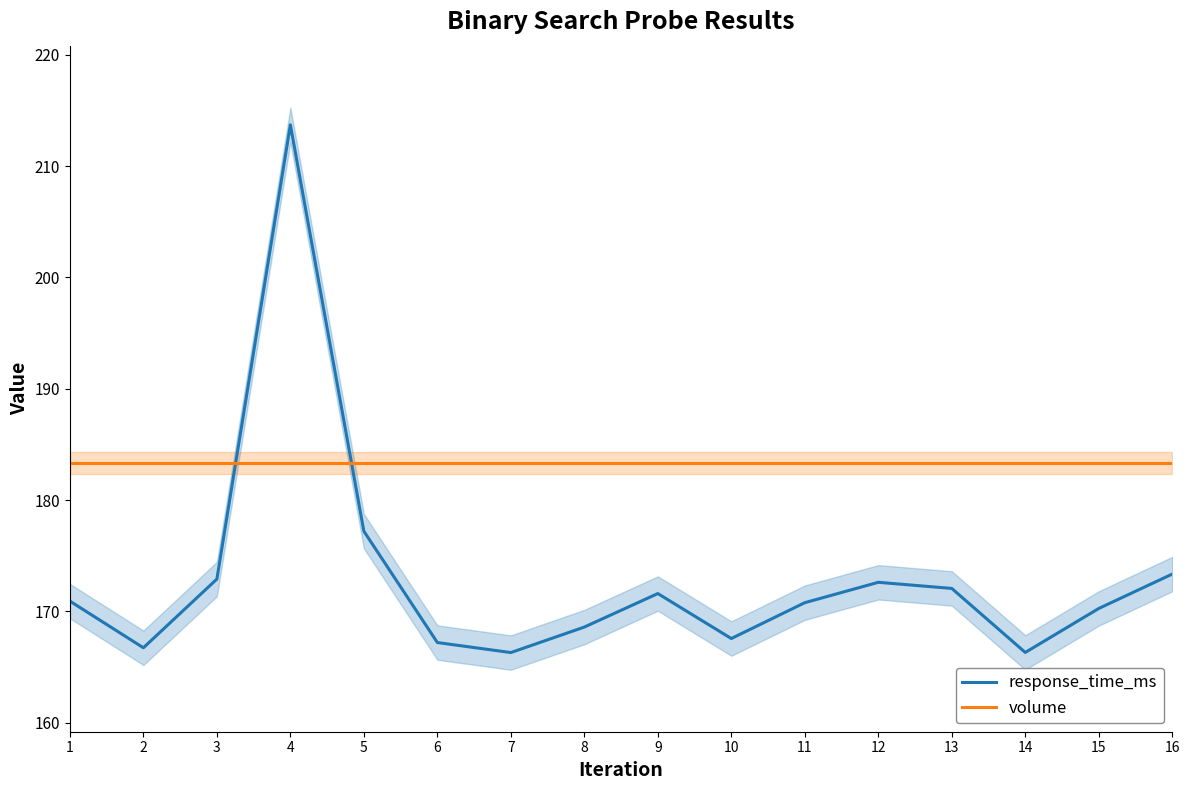

True or false: volume has a value of 105.3 at 3.

False